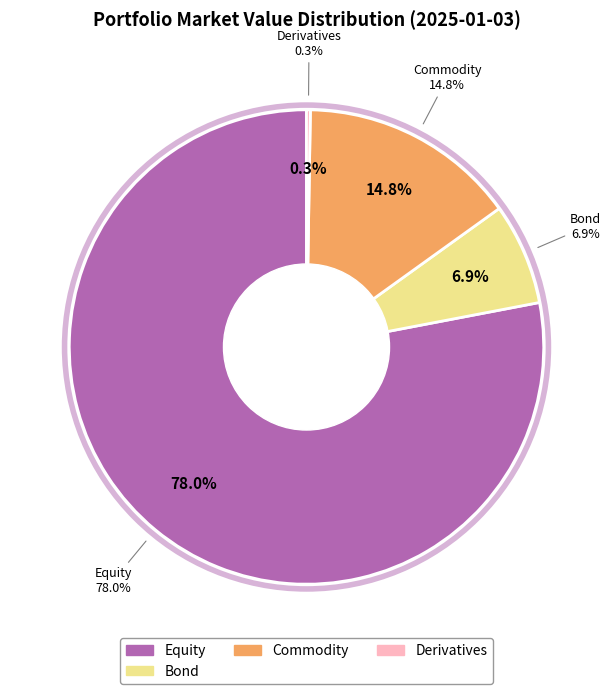

True or false: Bond accounts for 7% of the total.

True